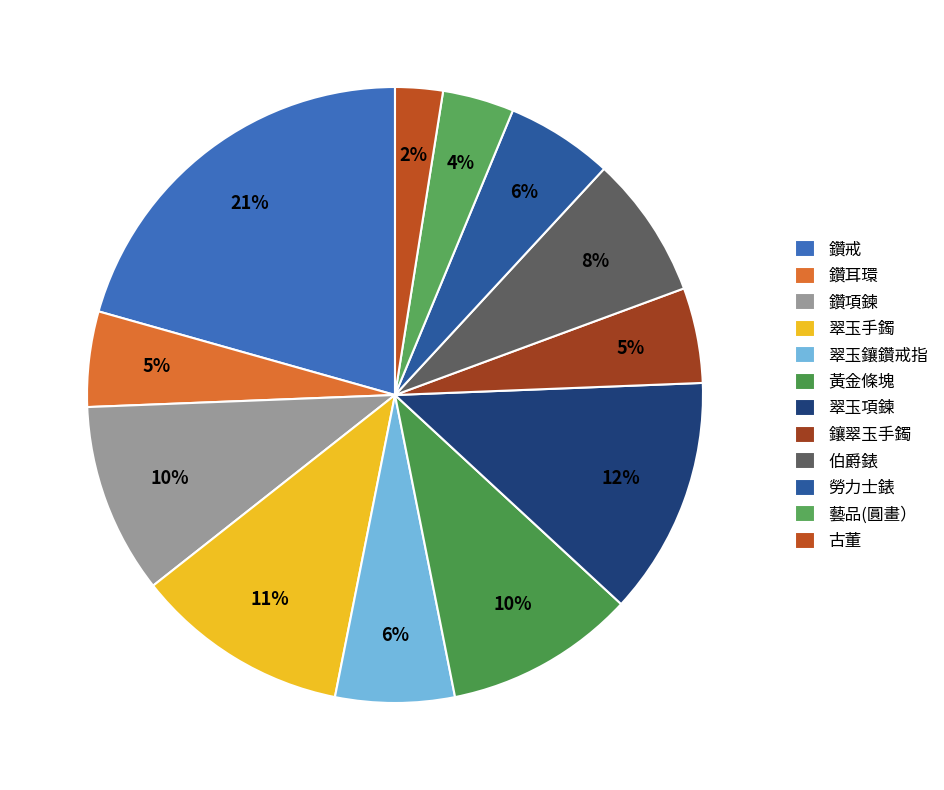

Is there any slice that represents more than half of the pie?

No